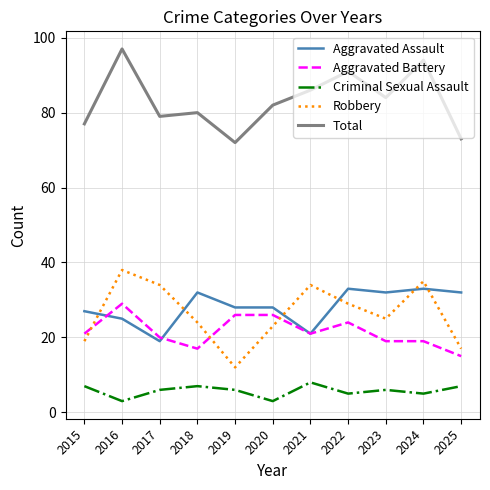

True or false: Criminal Sexual Assault and Total intersect in this chart.

False